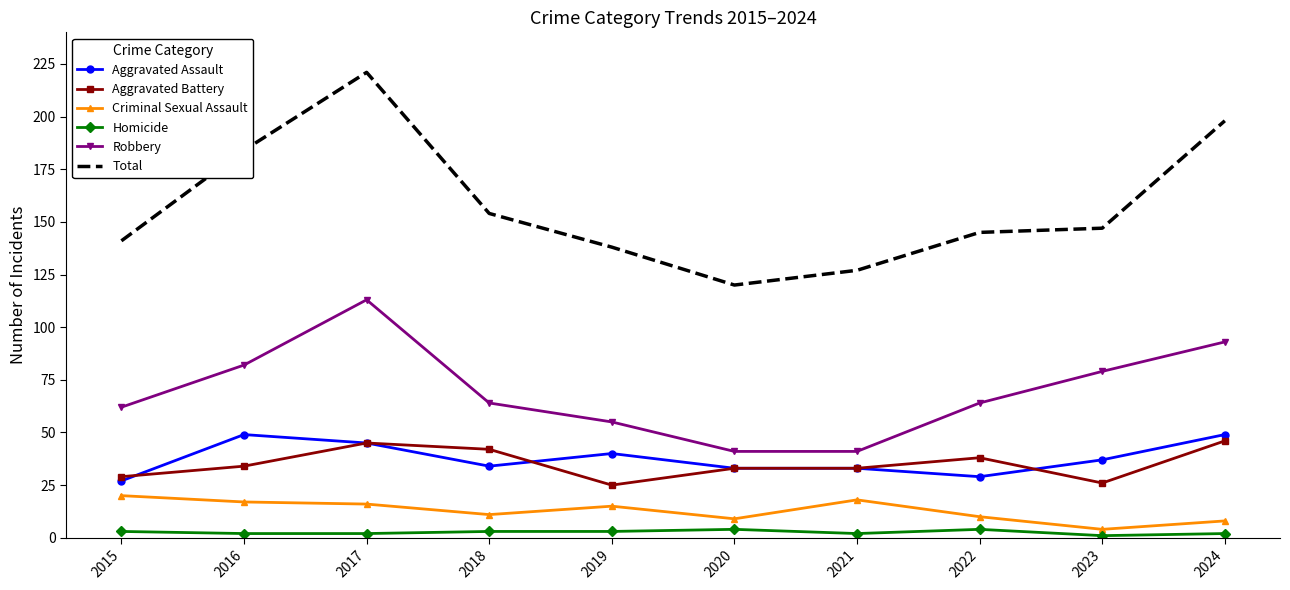

At how many categories does at least one series exceed 68?

10